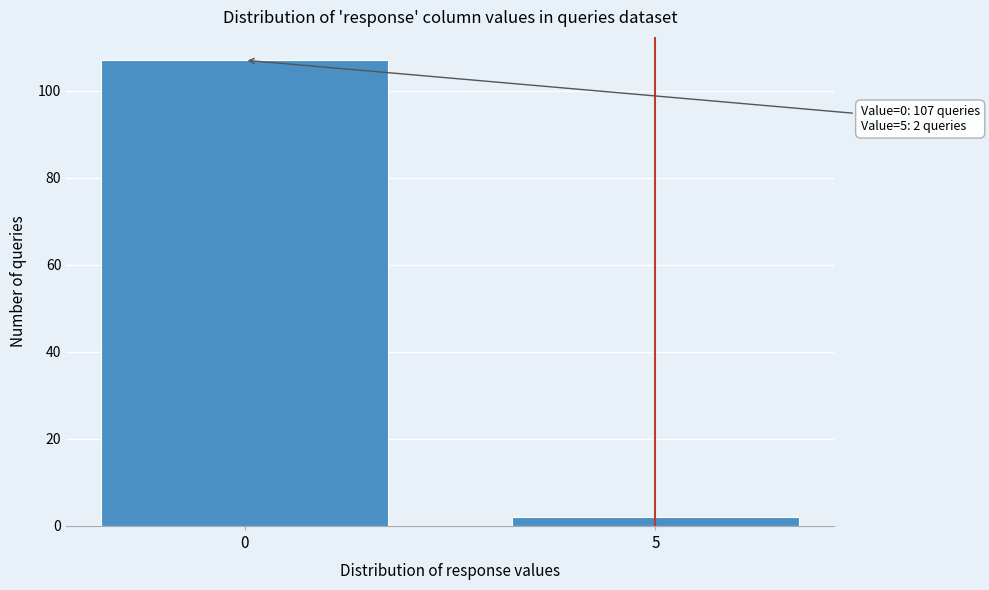

Reading left to right, list all the values displayed in this chart.

107	2